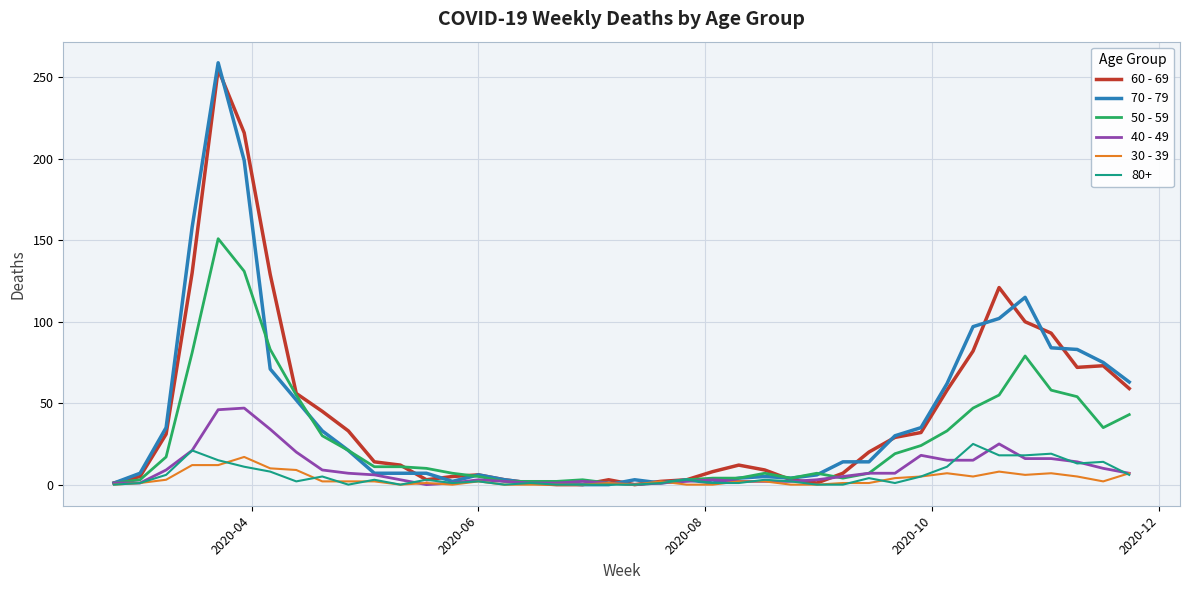

How many lines are shown in the chart?

6